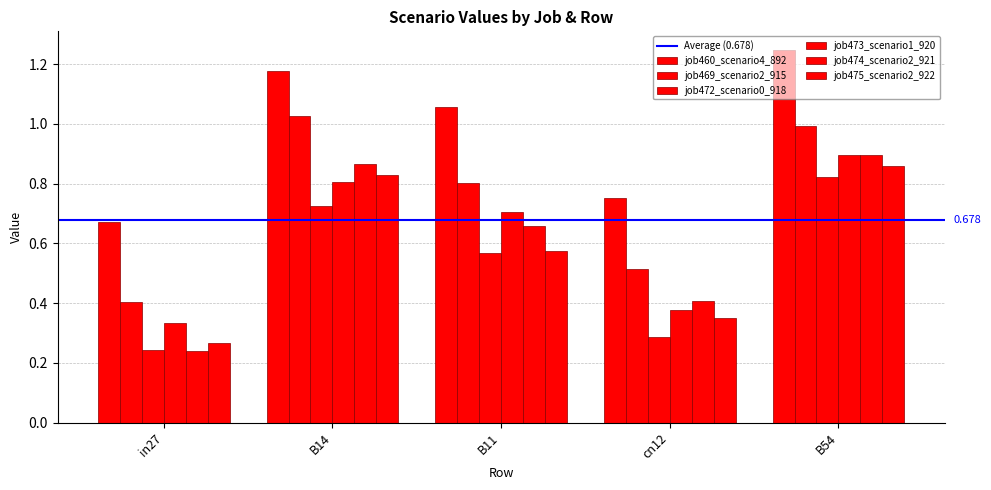

How many groups of bars are there?

5